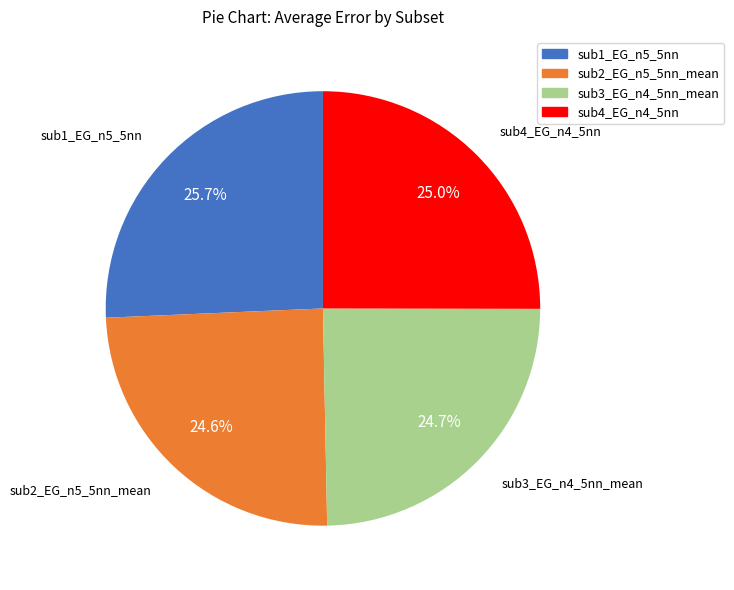

To the nearest percent, what is the average slice percentage?

25%